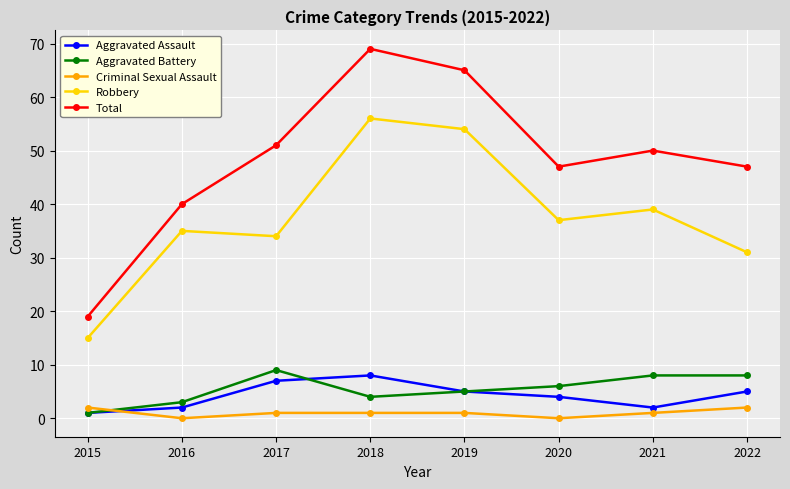

Is it true that Criminal Sexual Assault equals 2 at 2015?

True